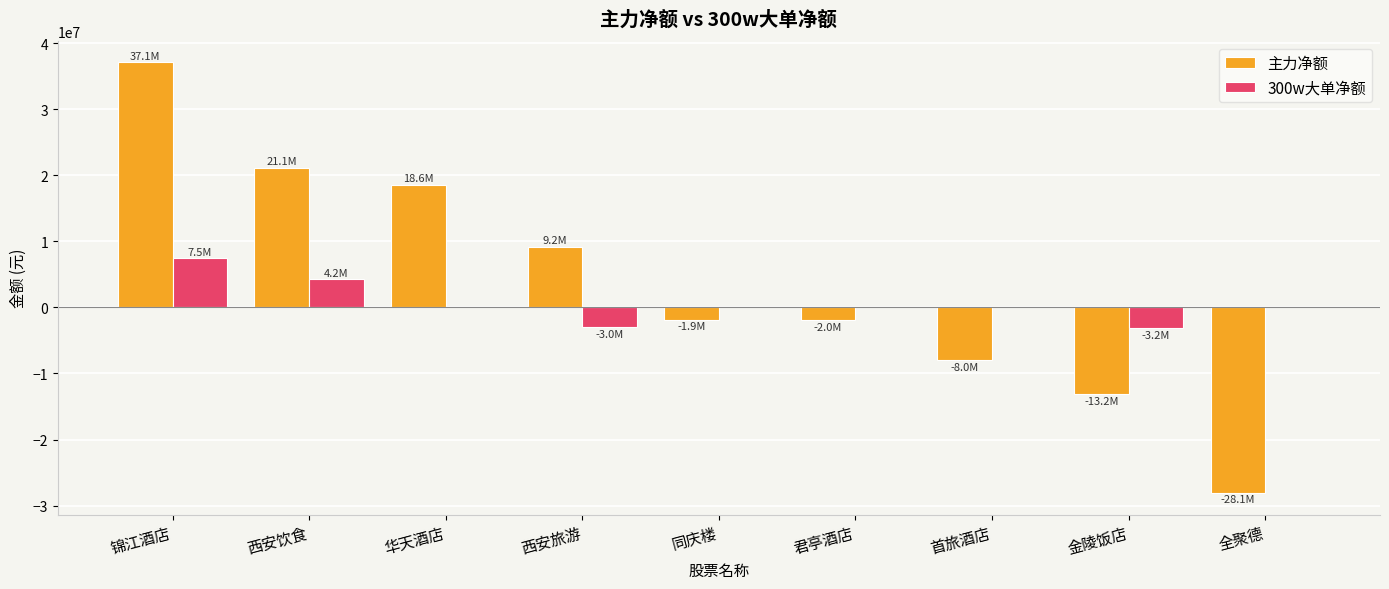

Are the bars grouped side by side (vs. stacked)?

Yes